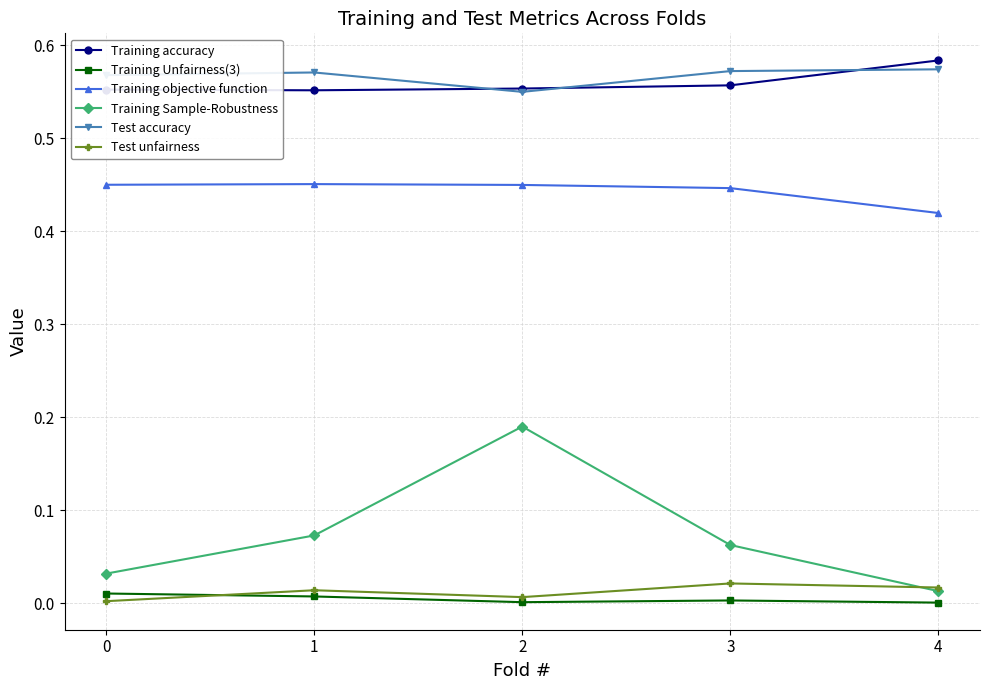

Which series has the largest range (max minus min)?

Training Sample-Robustness